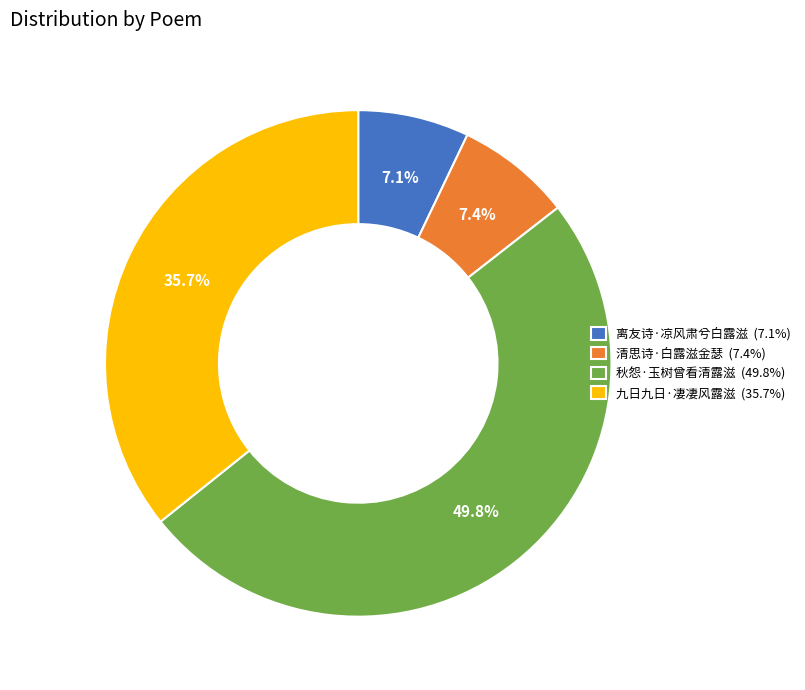

How many slices are in this pie chart?

4